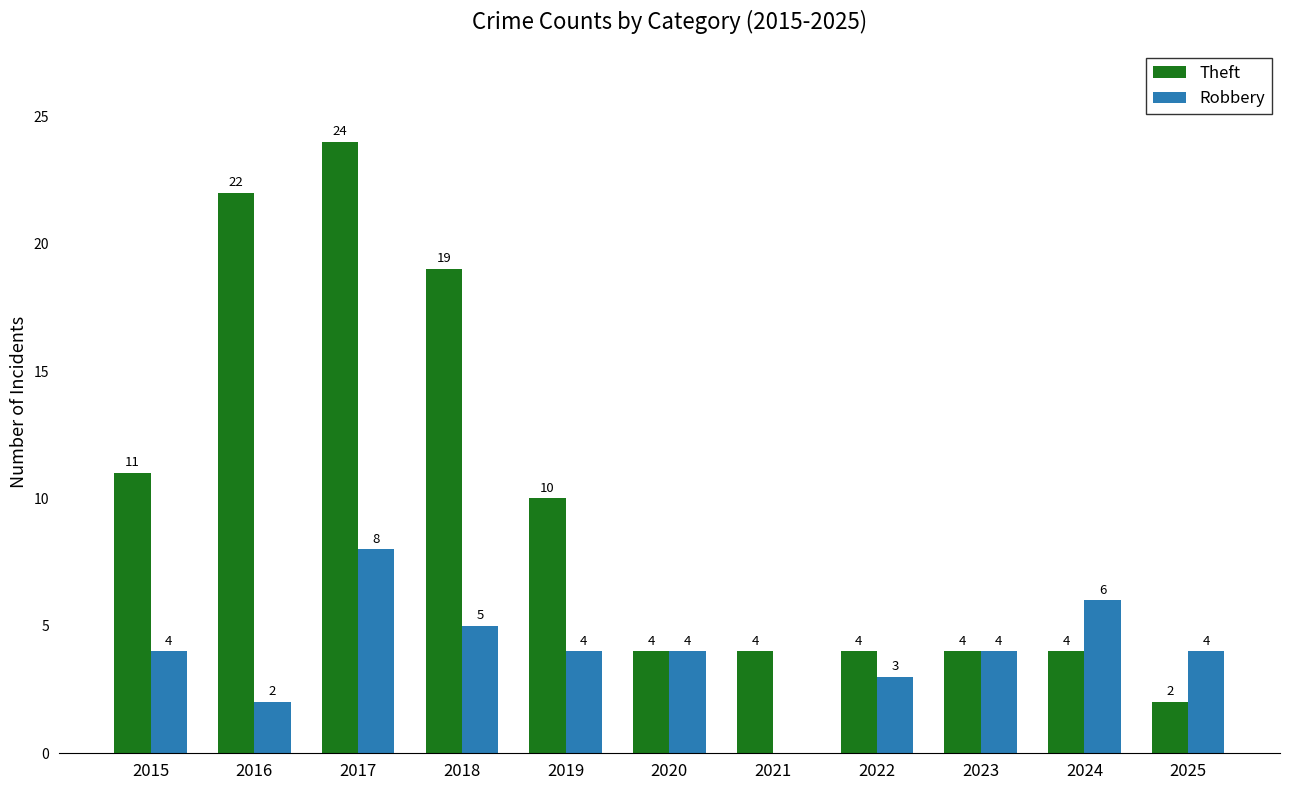

Count the number of data series in this chart.

2